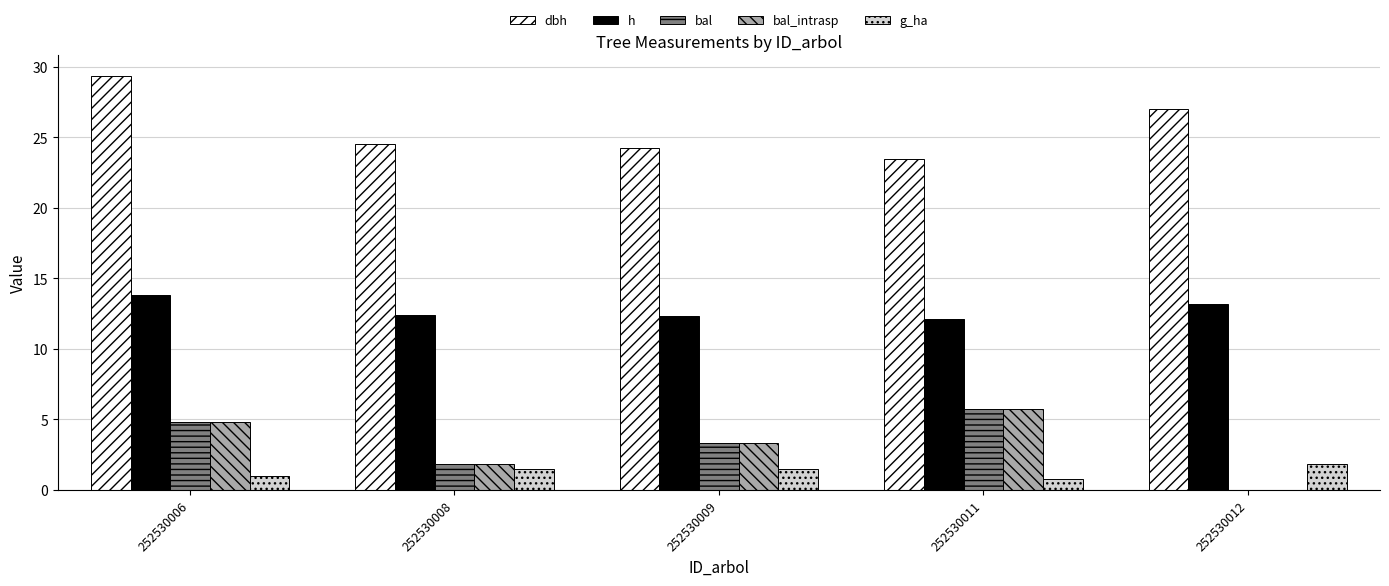

What is the highest value of the bal_intrasp series?

5.8